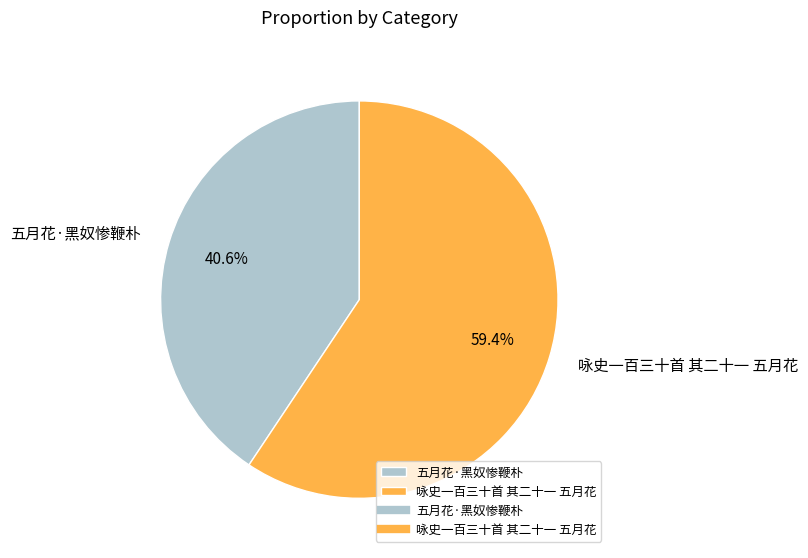

Rank the categories by value from highest to lowest.

咏史一百三十首 其二十一 五月花, 五月花·黑奴惨鞭朴